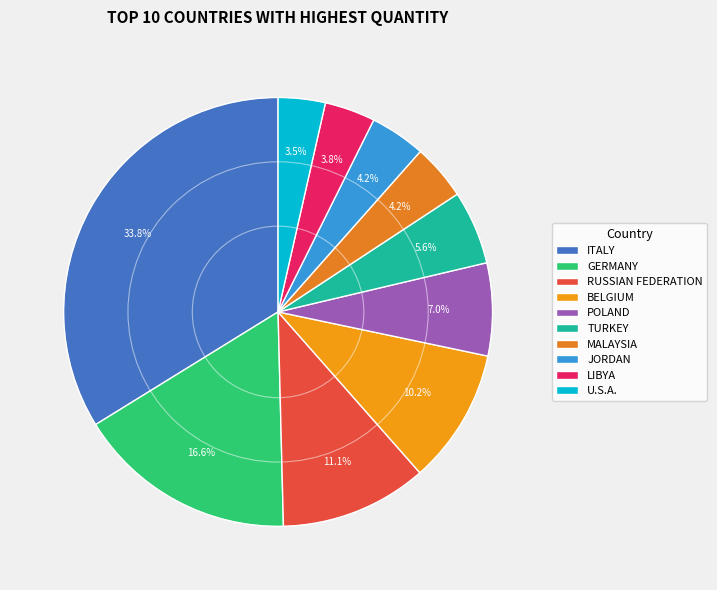

Is there any slice that represents more than half of the pie?

No